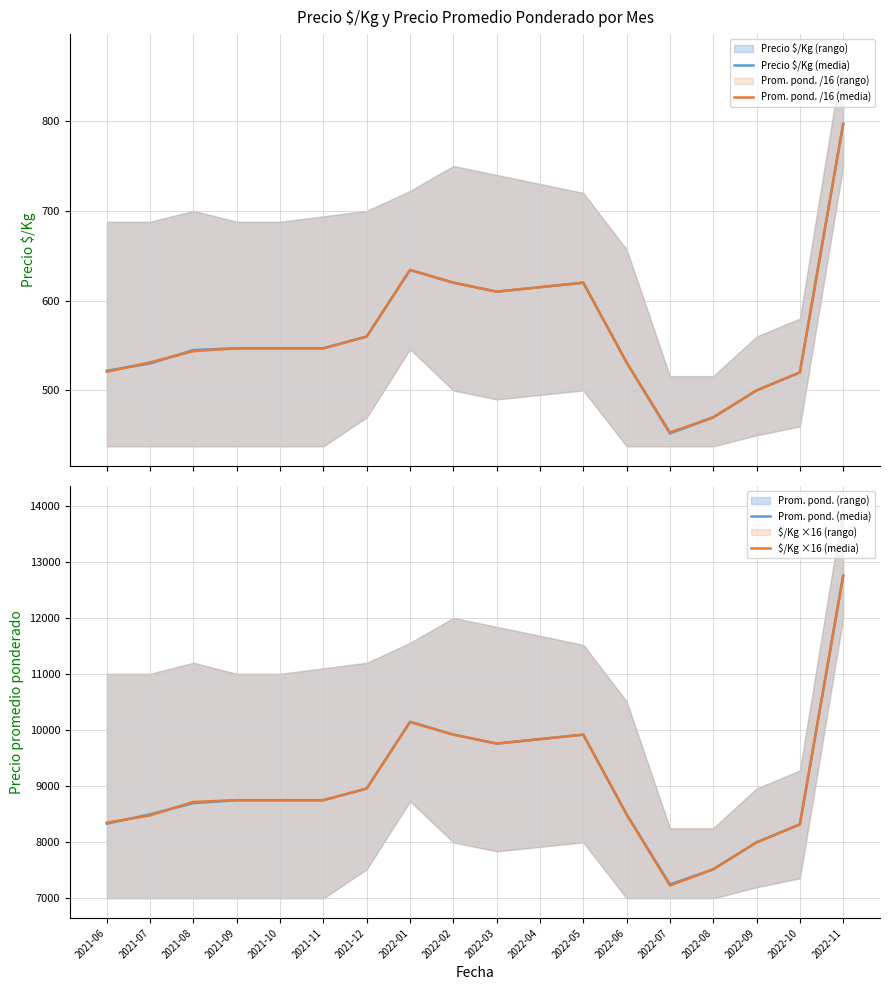

Is the value of Prom. pond. (media) at 2022-11 greater than the value of Precio $/Kg (media) at 2022-05?

Yes